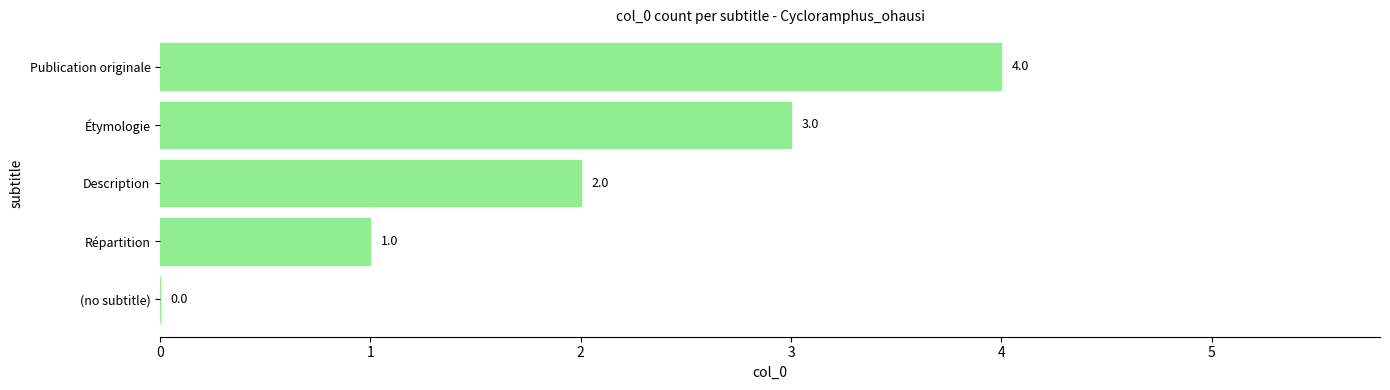

What is the sum of the values at (no subtitle) and Publication originale?

4